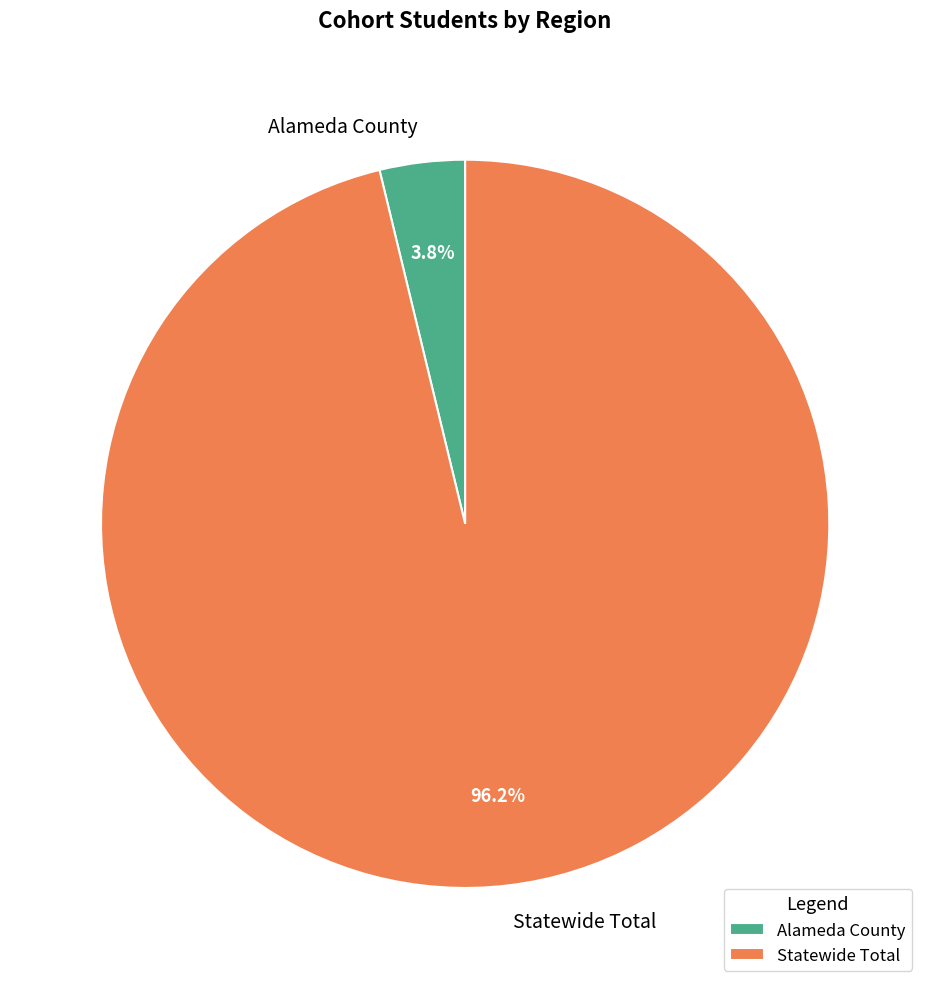

To the nearest percent, what is the average slice percentage?

50%